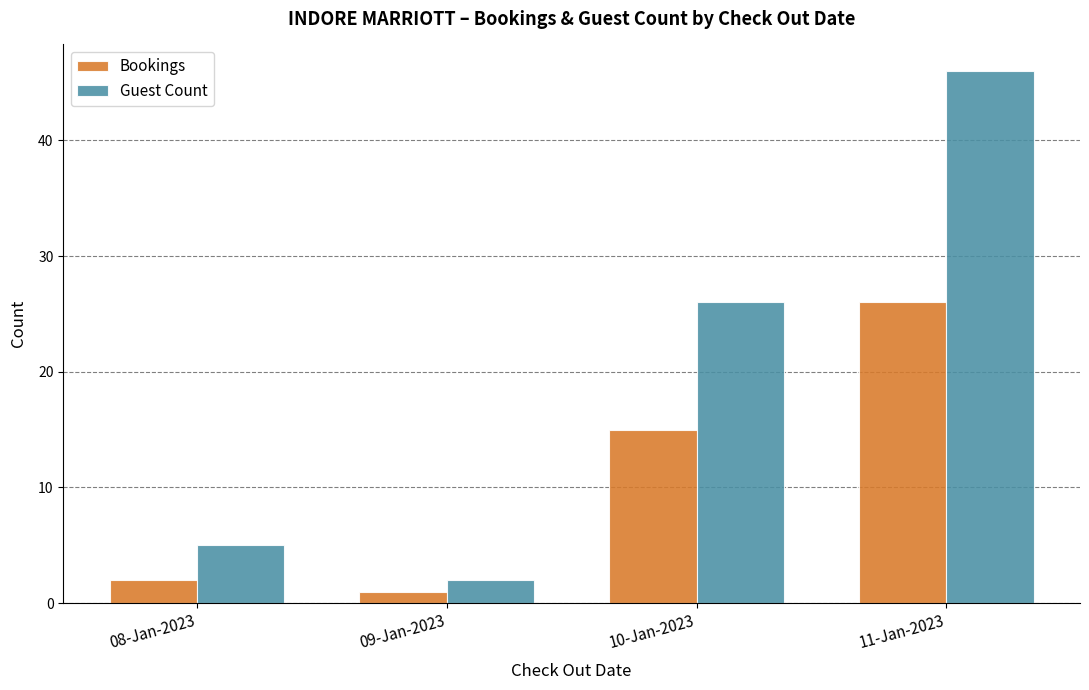

Which series has the largest total across all categories?

Guest Count